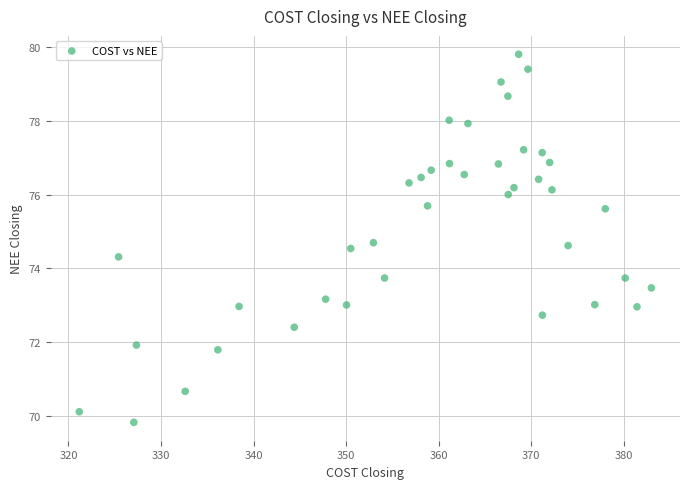

What is the range of Y values (max minus min)?

10.0